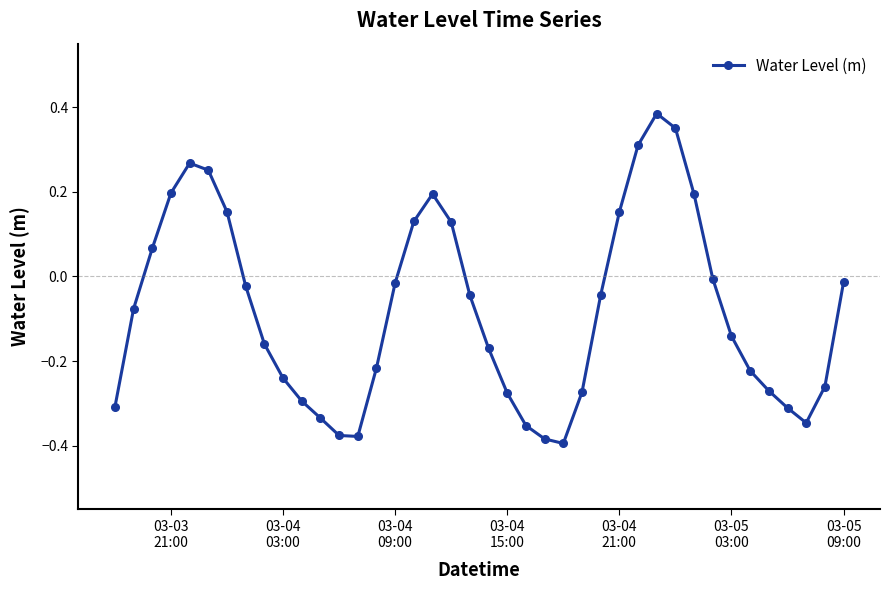

How many interior local peaks (higher than both neighbors) does the data have?

3